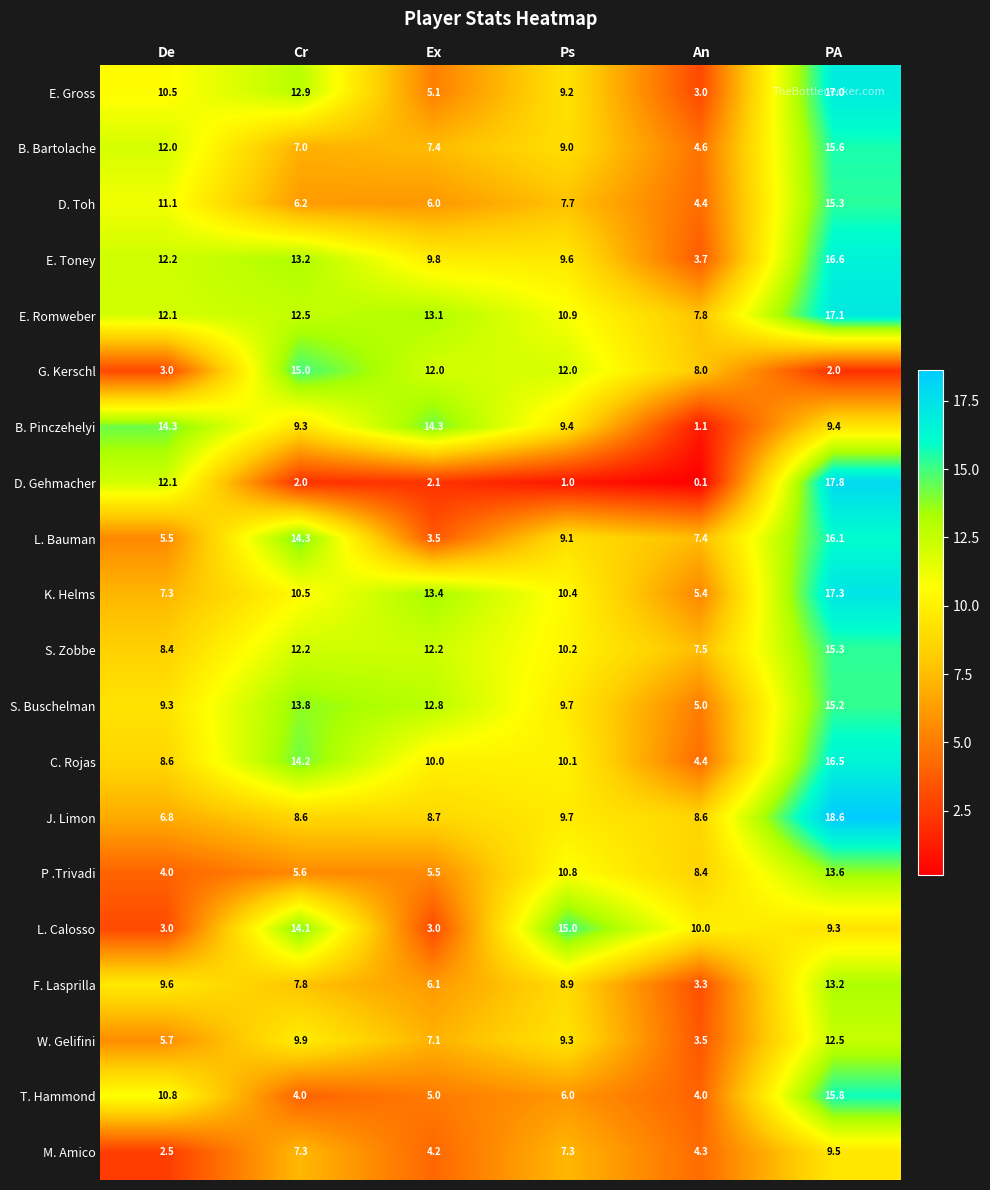

Where is P .Trivadi nearest to the value 8?

An